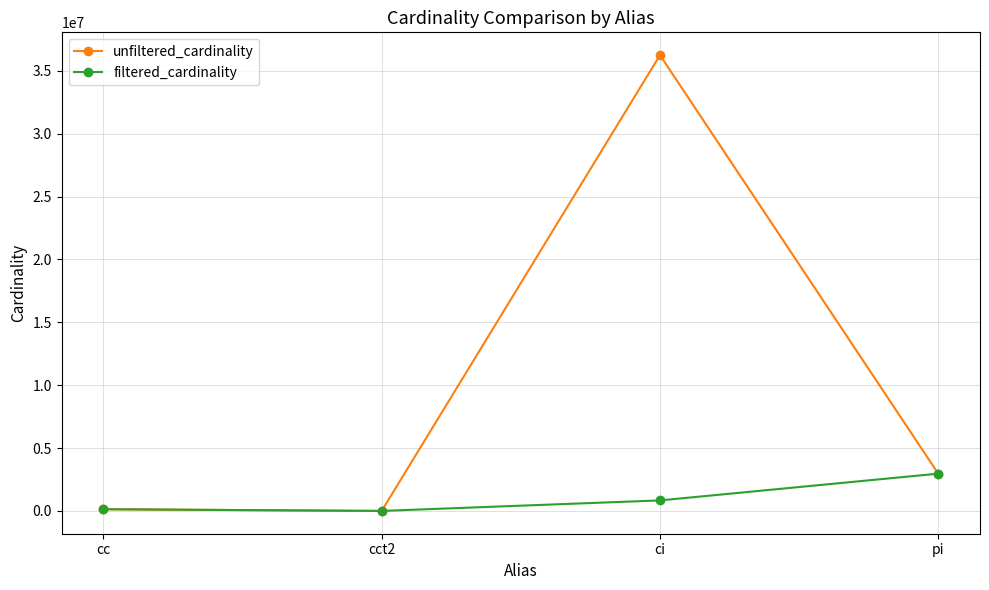

Which category has the highest value across all series?

ci